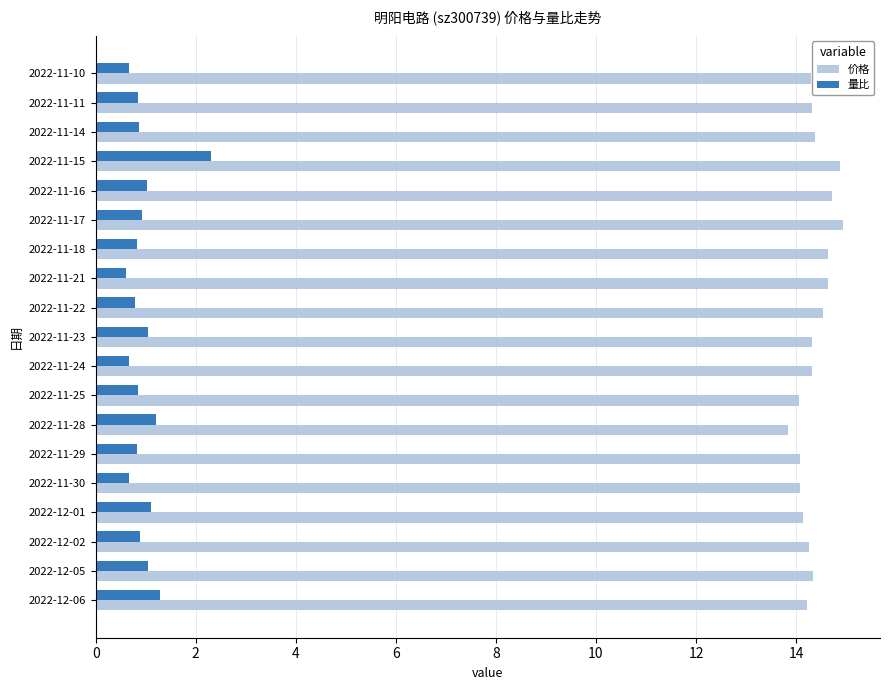

What is the difference between the second highest and second lowest values in the 量比 series?

0.6